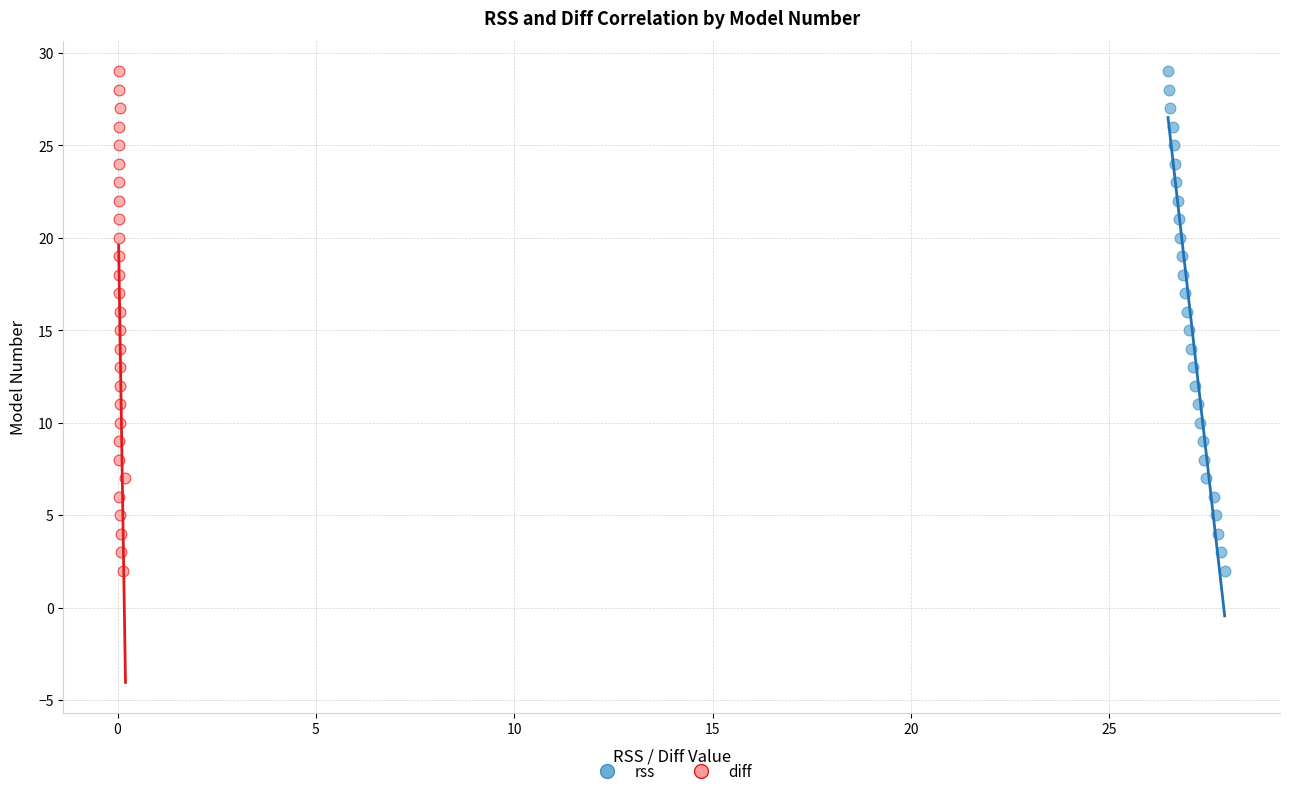

What are all the series names shown in the legend?

rss, diff